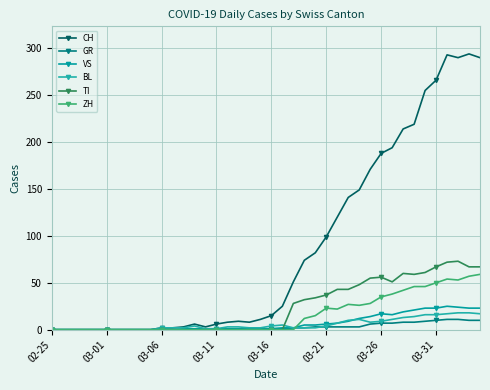

What is the average value of the BL series?

6